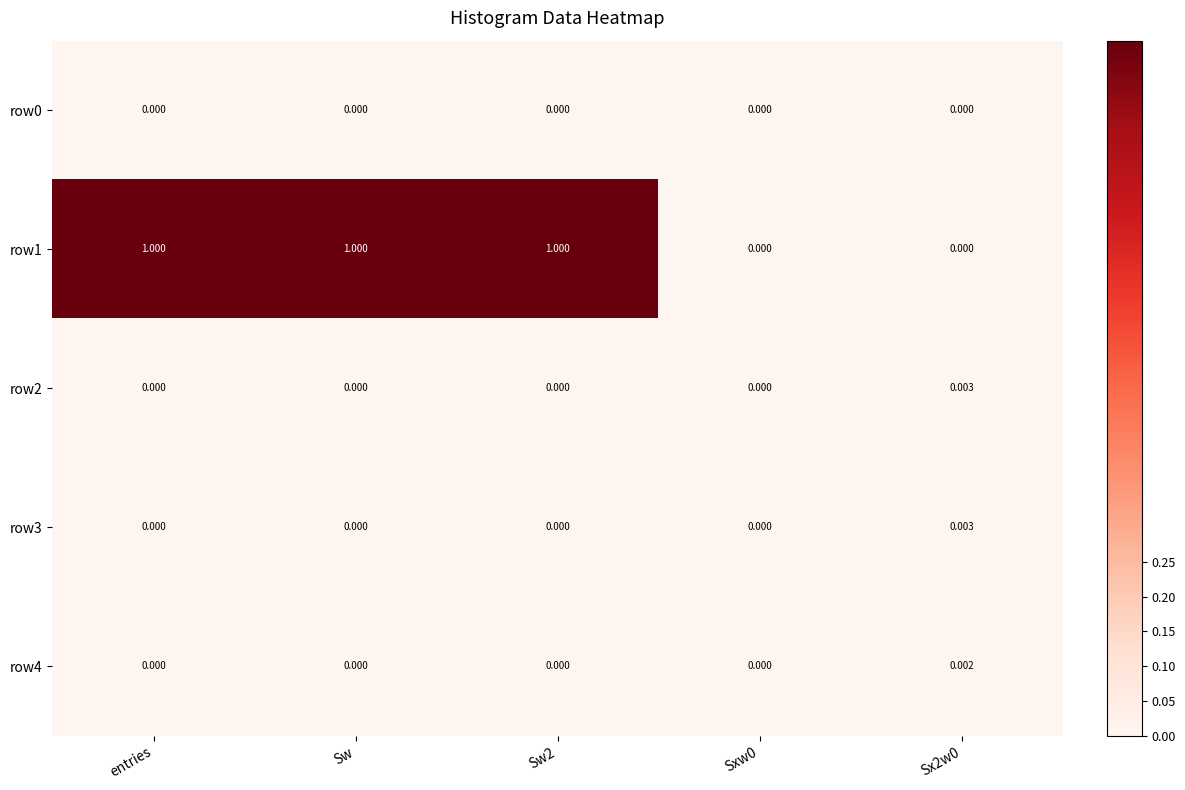

What is the spread (max minus min) of values at entries?

1.0